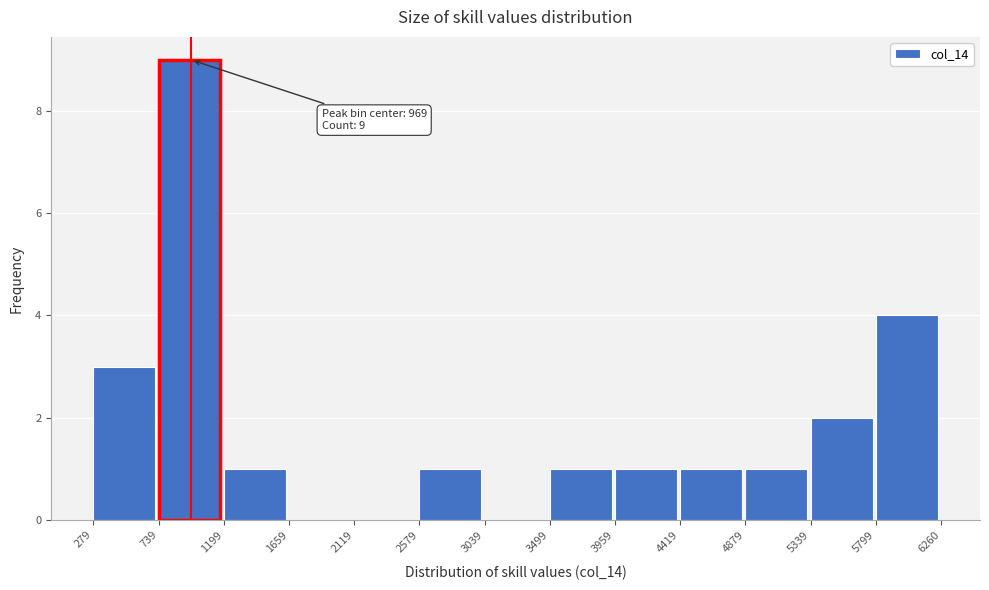

Which range on the x-axis has the tallest bar?

739 to 1199